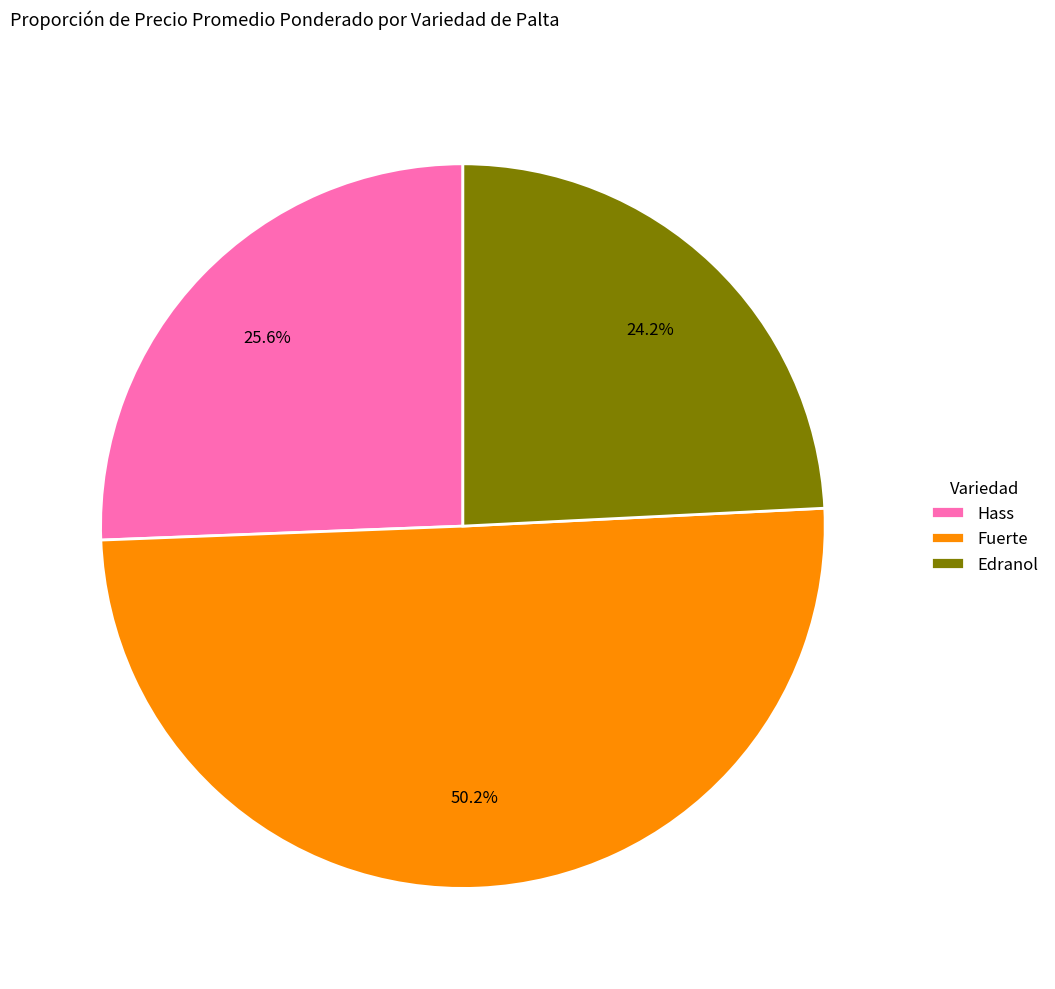

How many segments does this pie chart have?

3